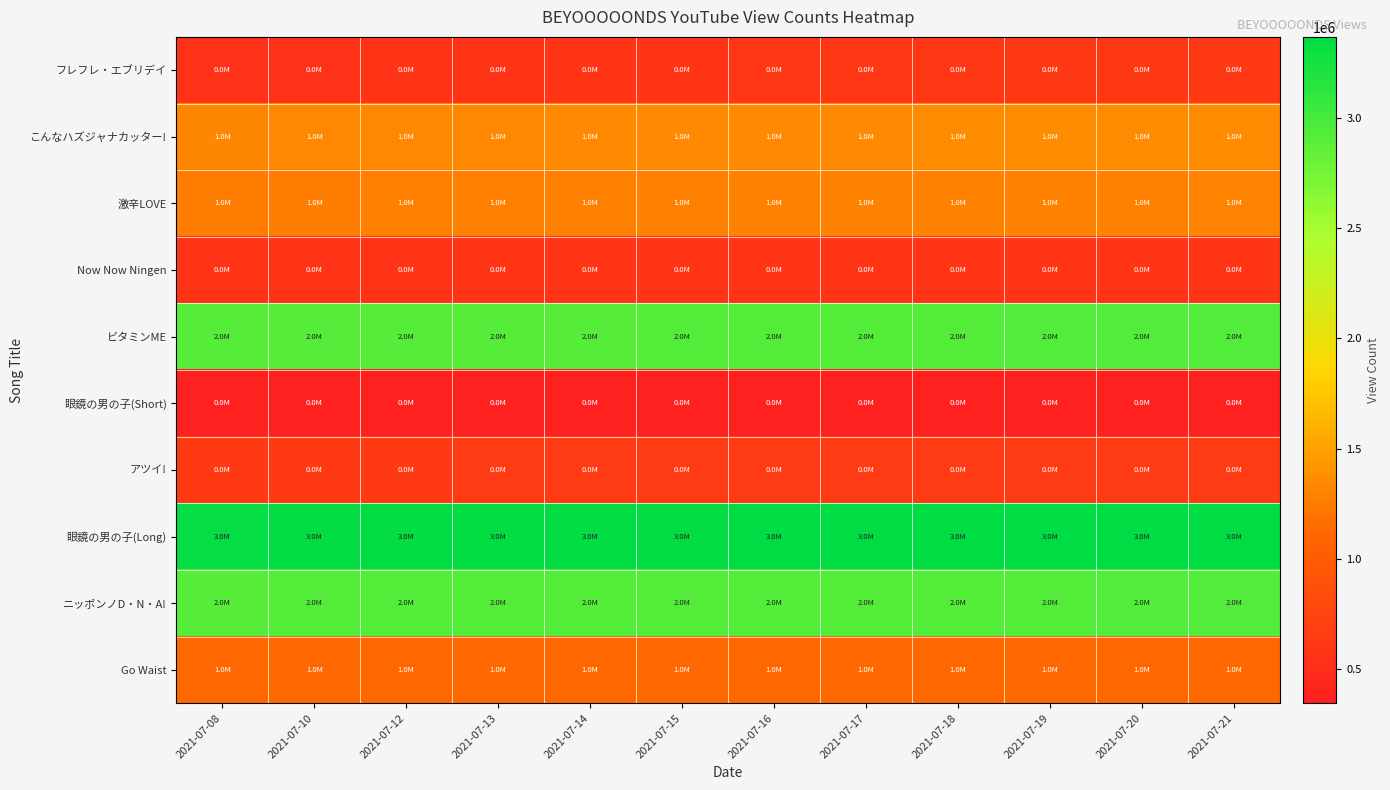

Which series has the largest total across all categories?

眼鏡の男の子(Long)